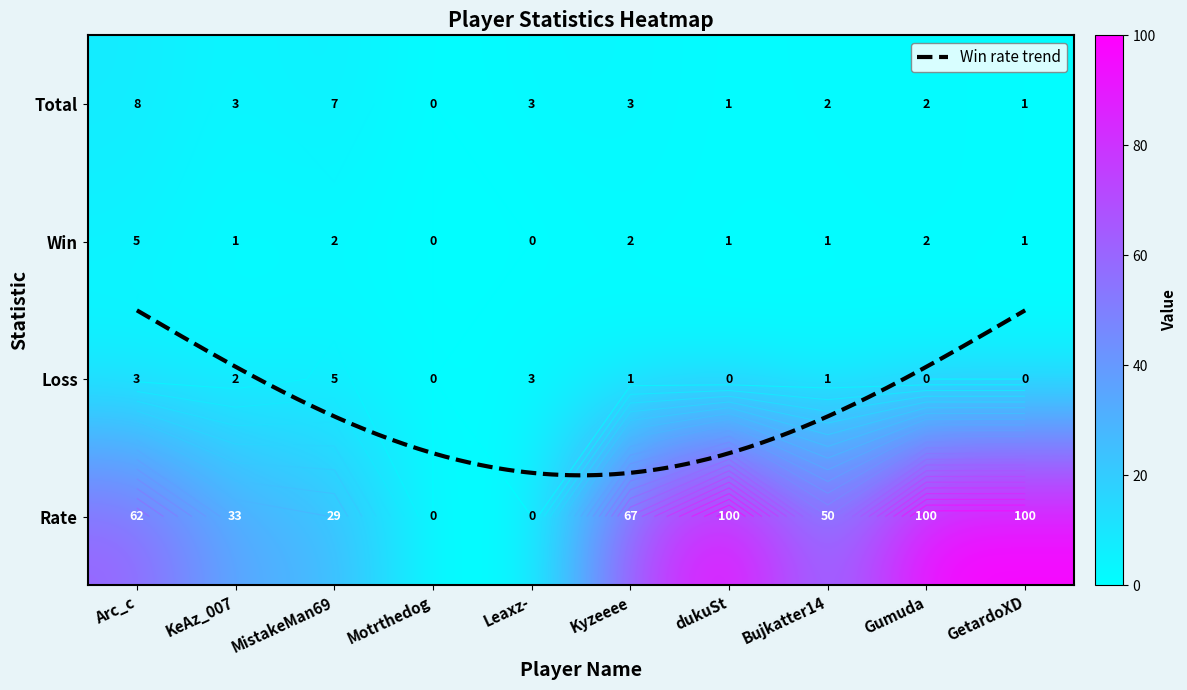

What is the maximum value shown in the chart?

100